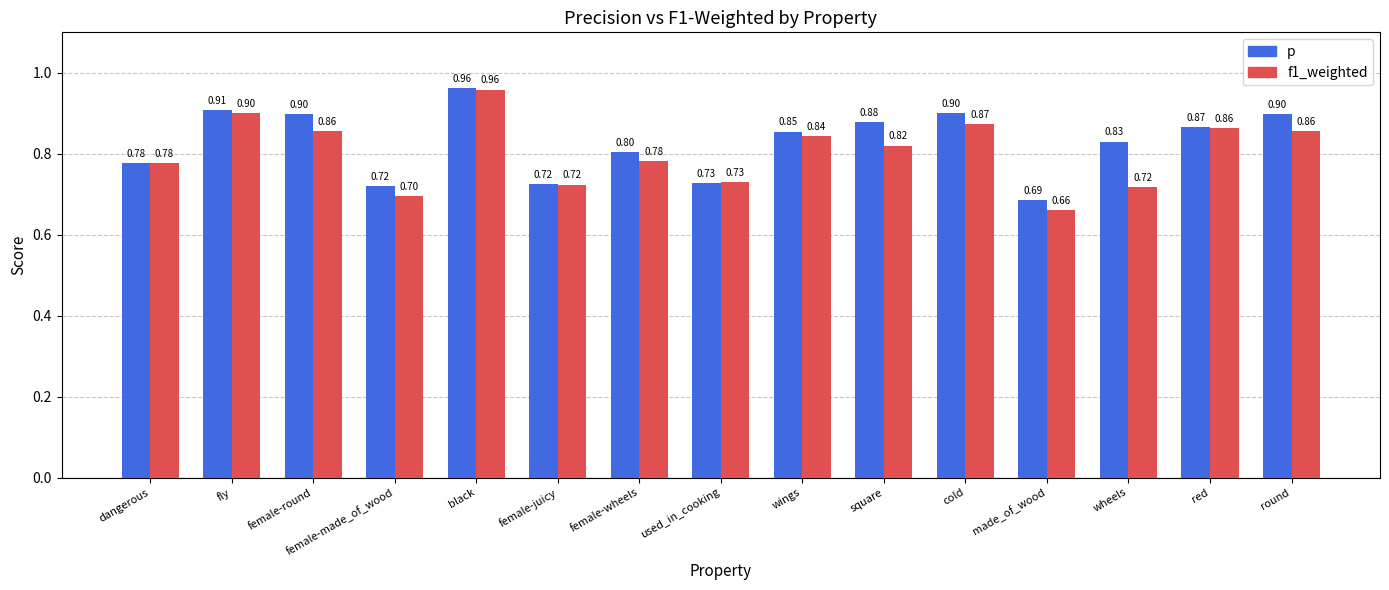

What are all the series names shown in the legend?

p, f1_weighted